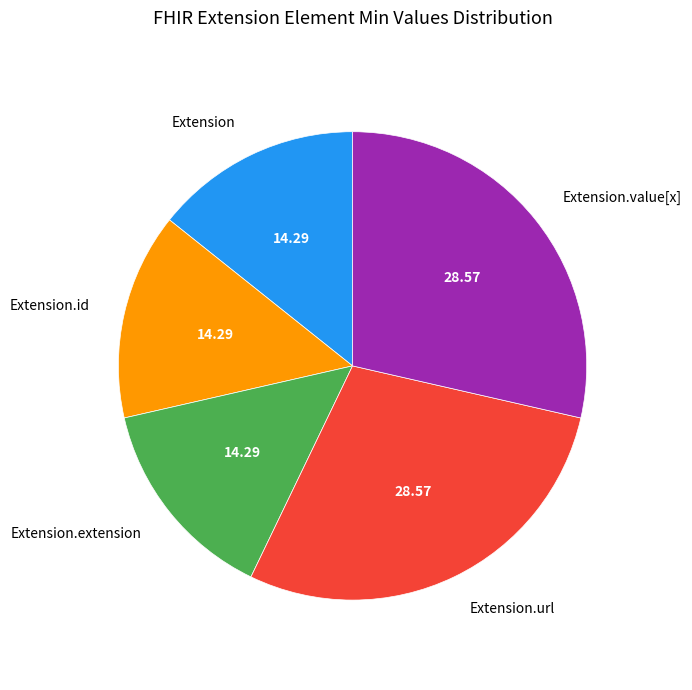

The Extension.extension slice represents 1% of the pie. True or false?

False